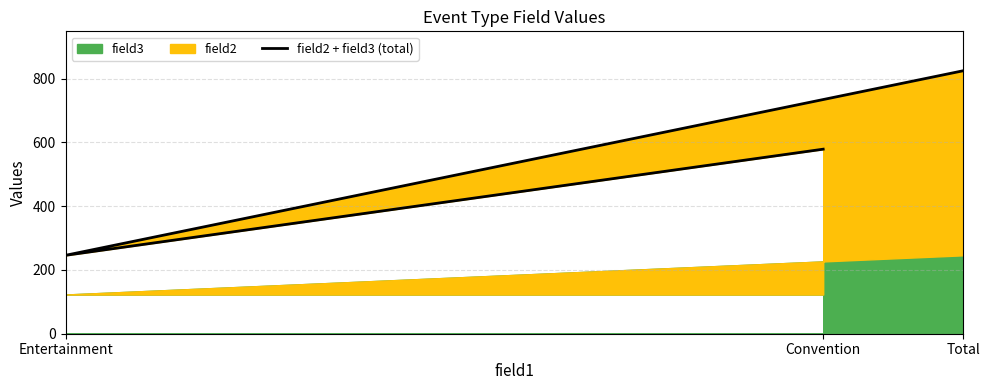

Which category has the highest value across all series?

Total